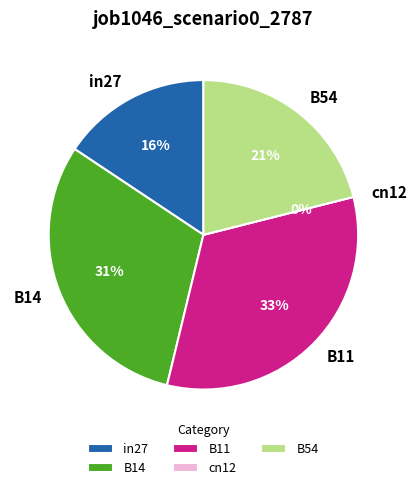

Which slice is the largest?

B11